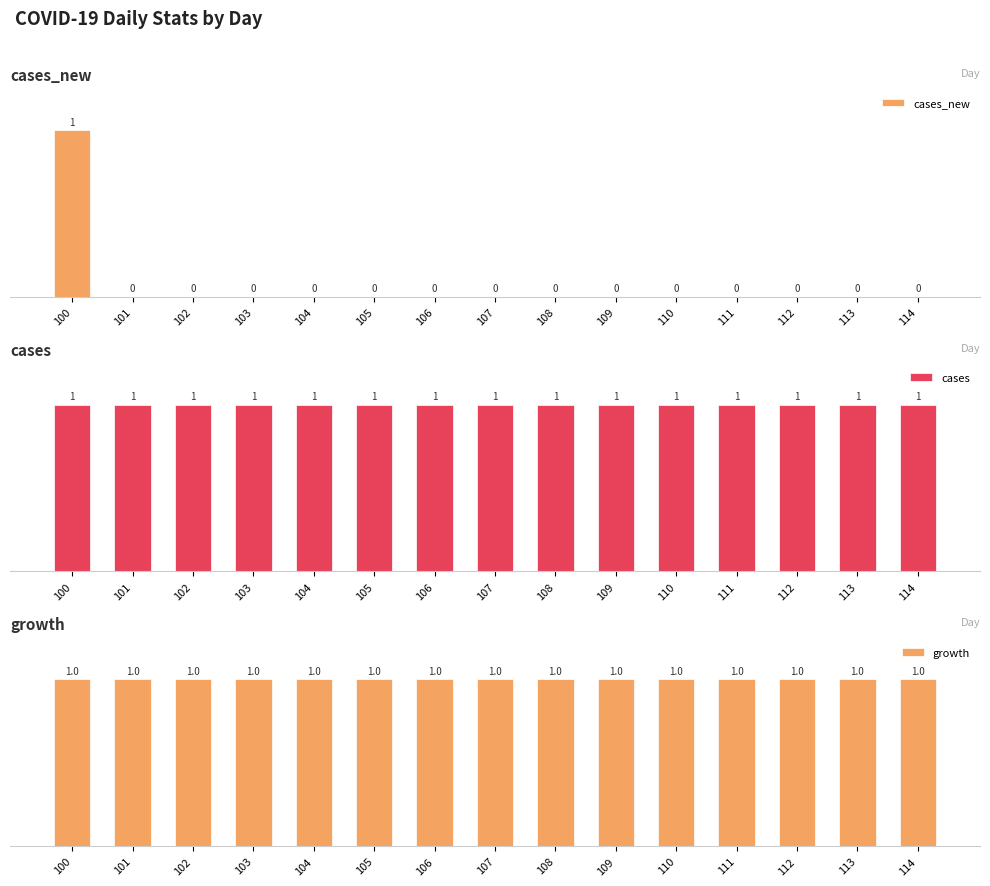

What is the total value across all series at 107?

2